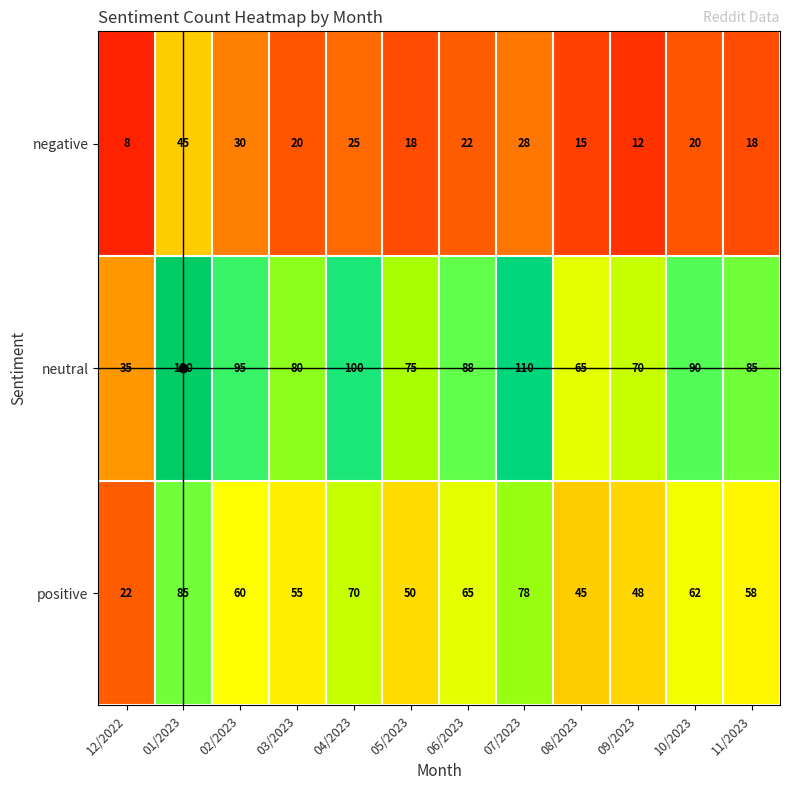

What is the difference between the maximum and minimum values in the neutral series?

85